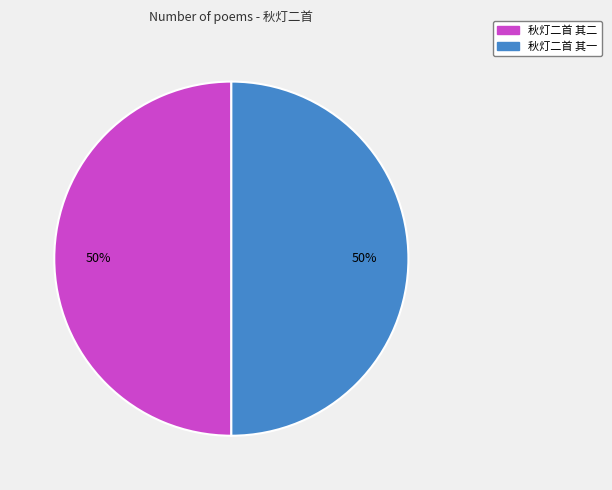

Approximately how many times larger is the value at 秋灯二首 其一 compared to 秋灯二首 其二?

1.0